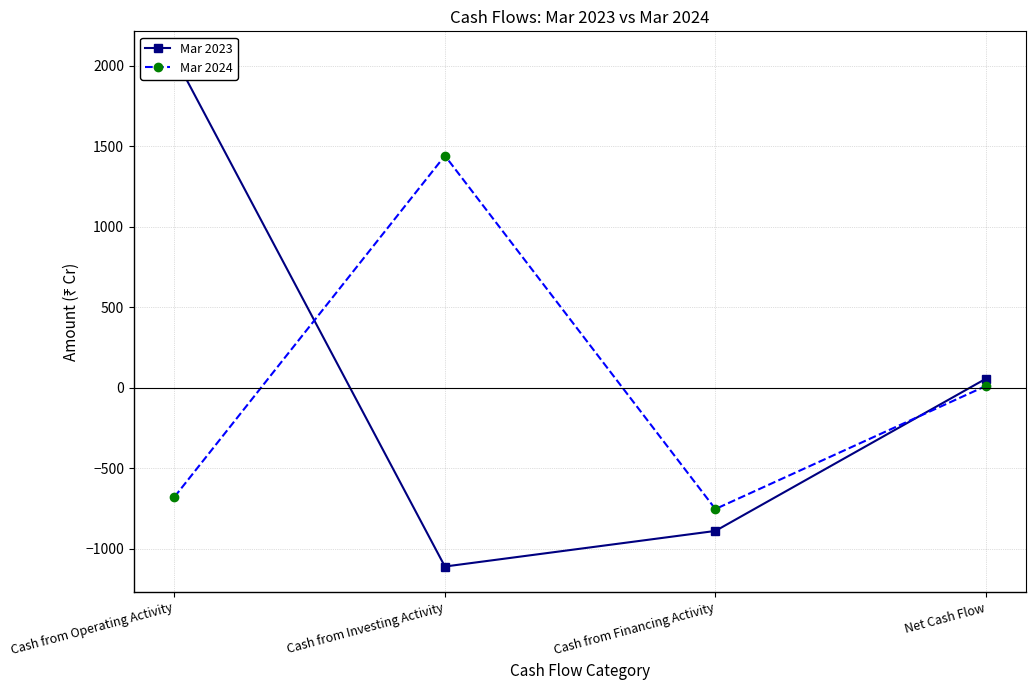

What is the total value across all series at Net Cash Flow?

67